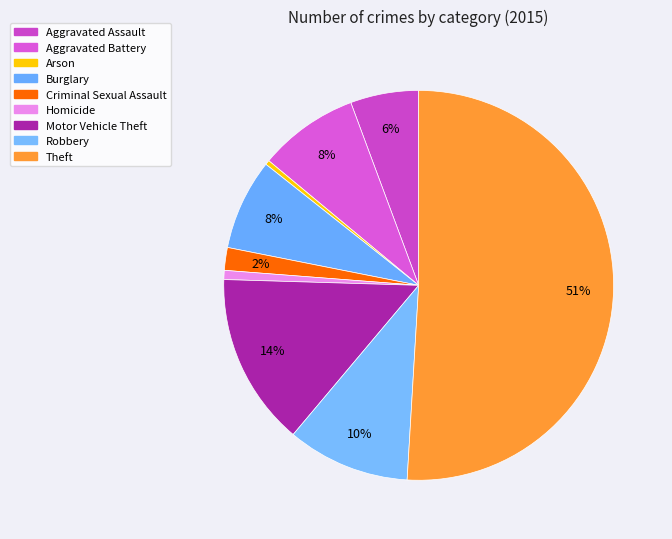

Which slice is the smallest?

Arson